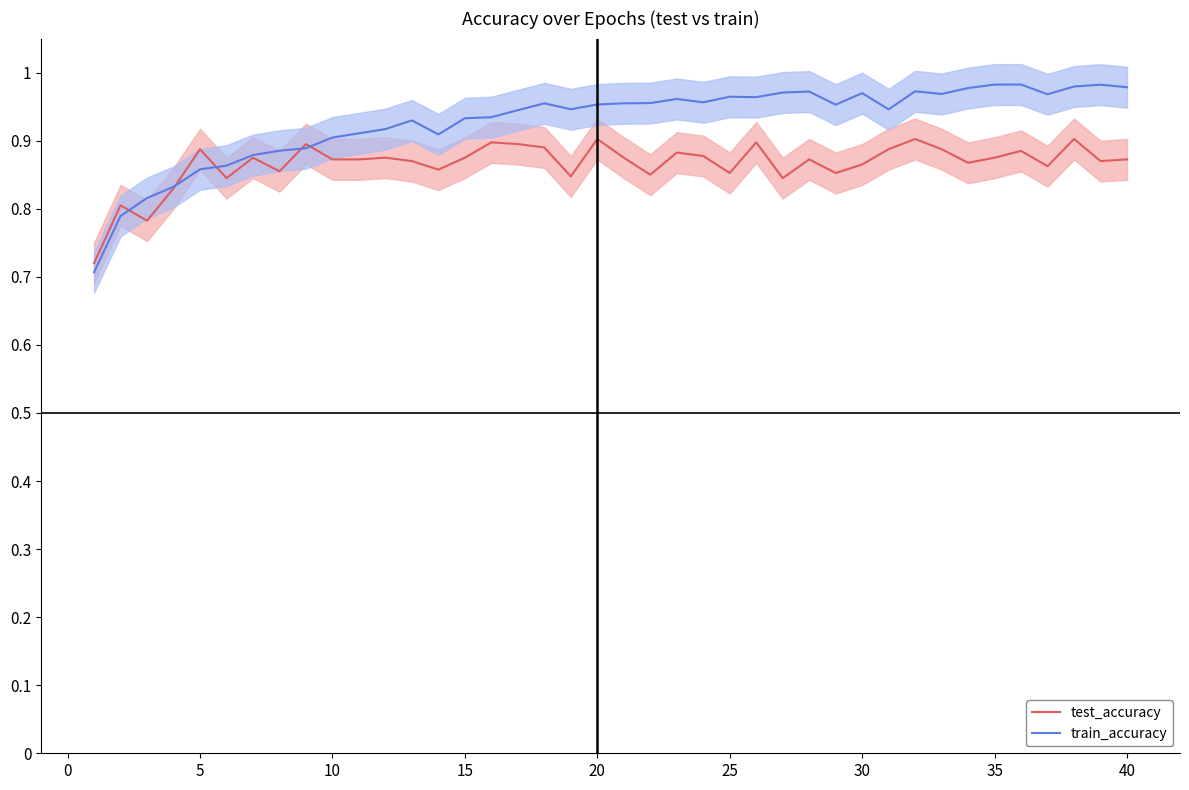

Which has a higher value, 34 or 15?

15